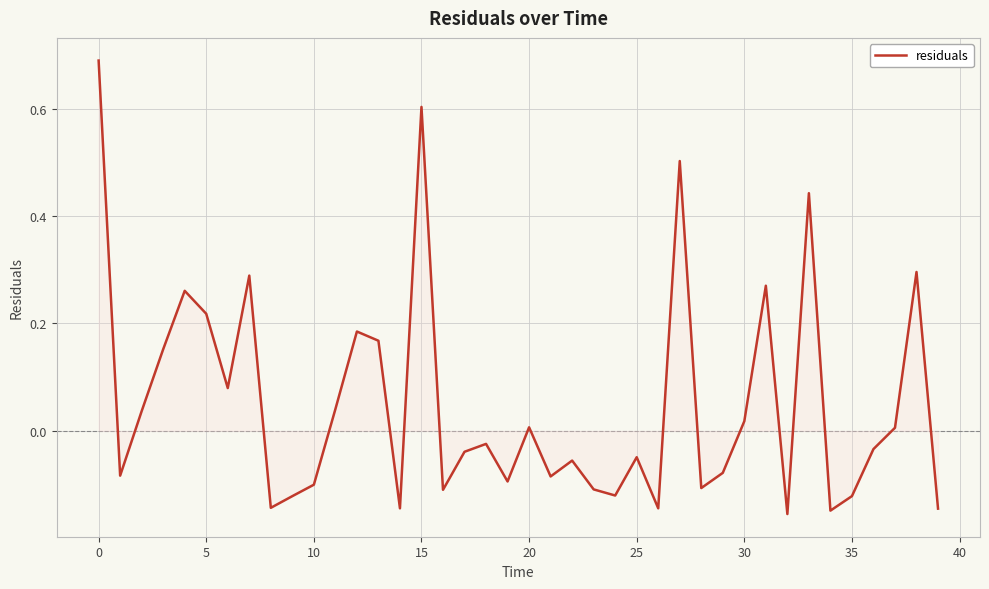

How many values are below zero?

22